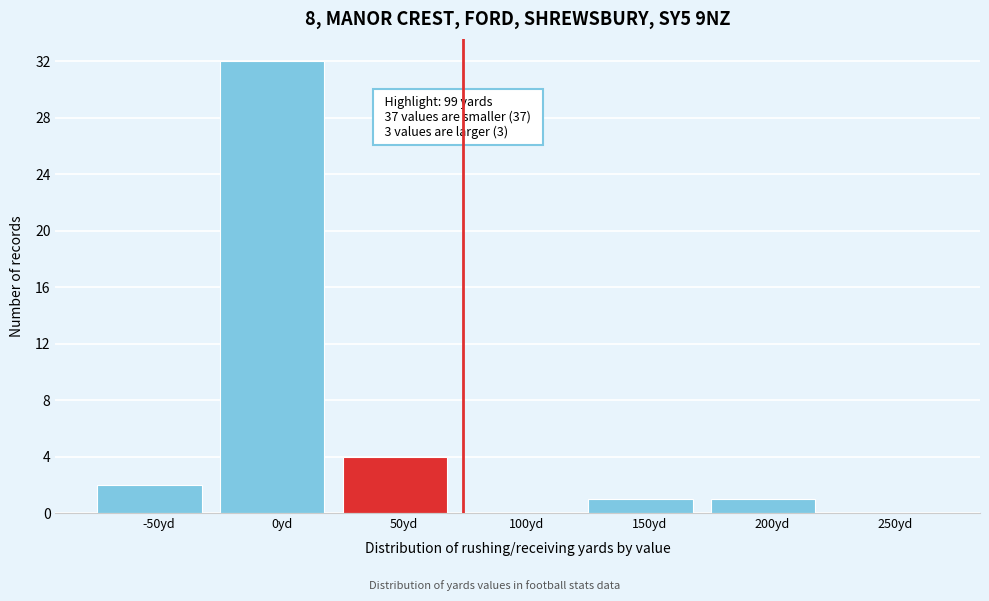

Reading right to left, transcribe all the data shown in this chart.

250yd=0	200yd=1	150yd=1	100yd=0	50yd=4	0yd=32	-50yd=2